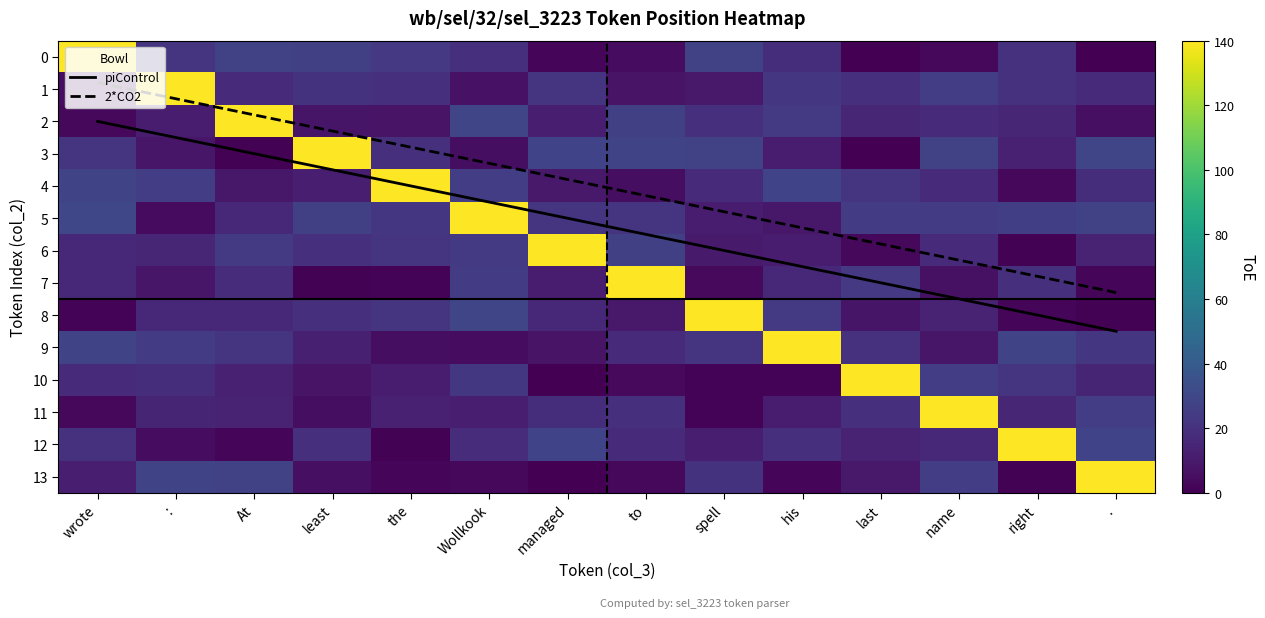

Which has a higher value, least or to?

to